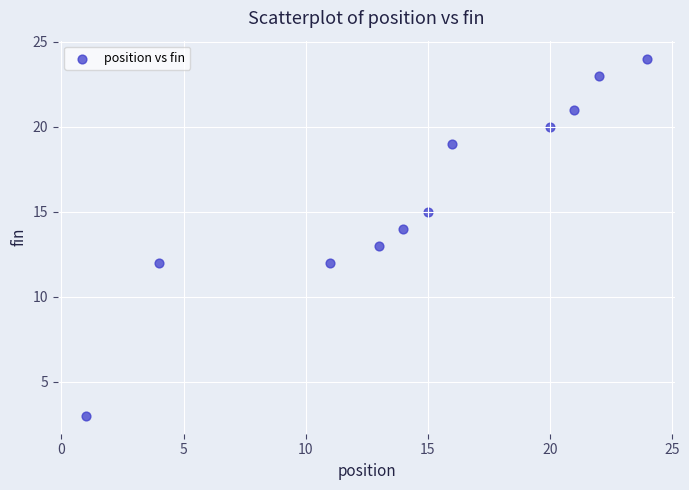

What is the average Y value?

16